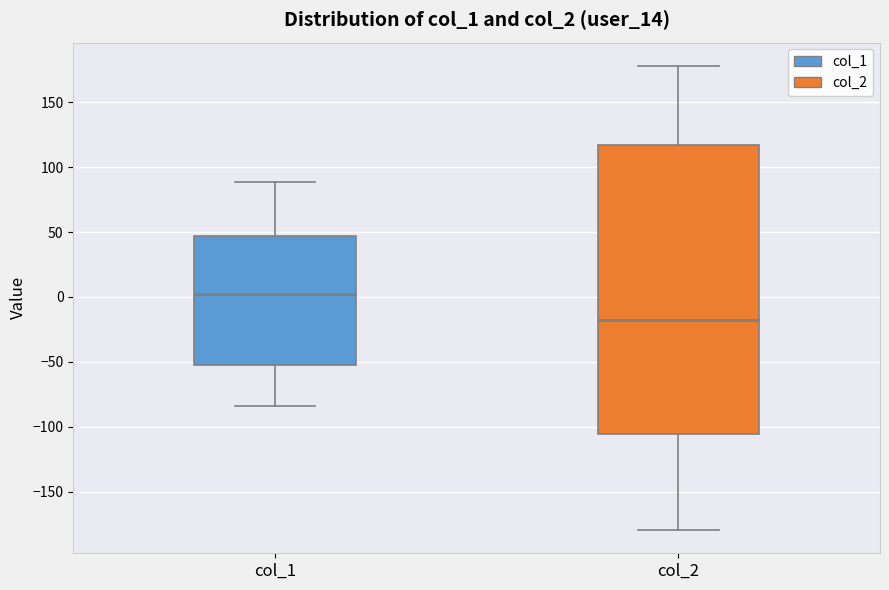

Which box is the tallest, from its lower edge to its upper edge?

col_2